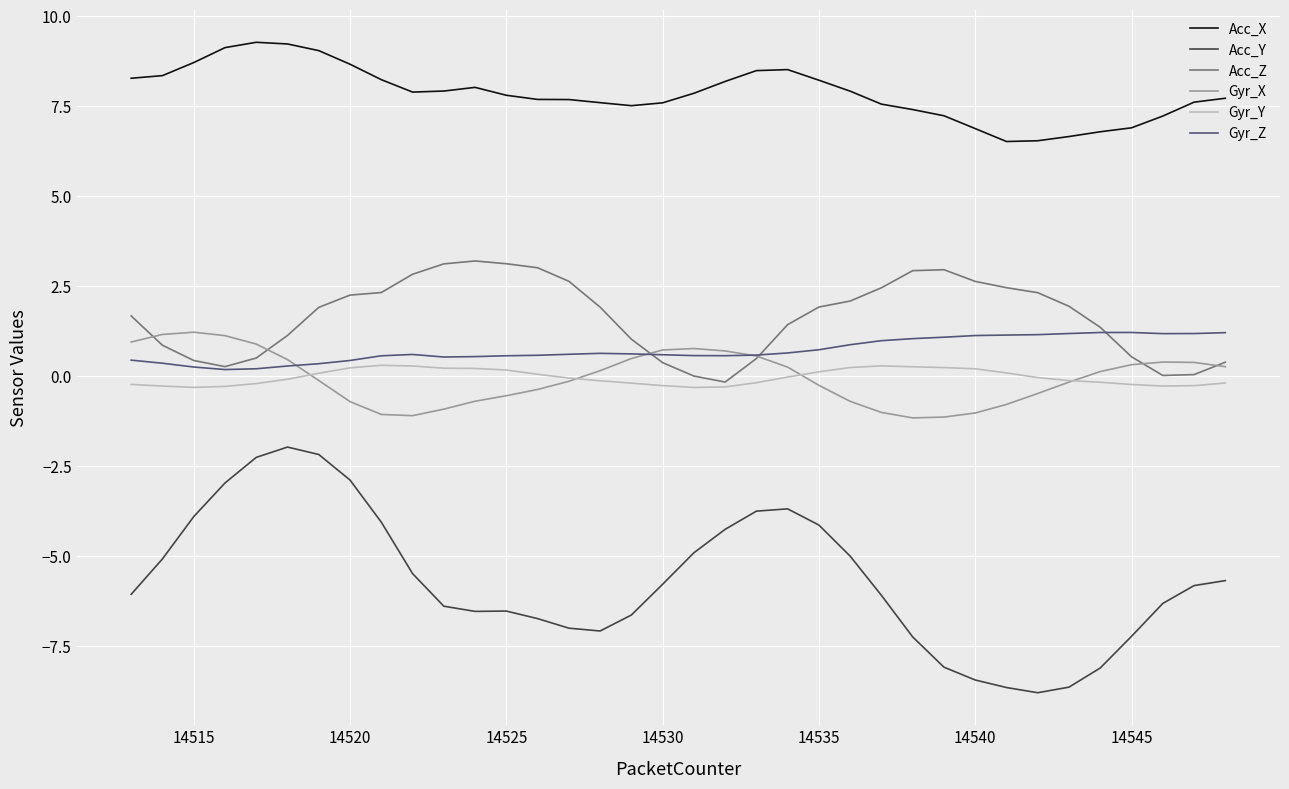

True or false: Acc_X and Gyr_Y intersect in this chart.

False